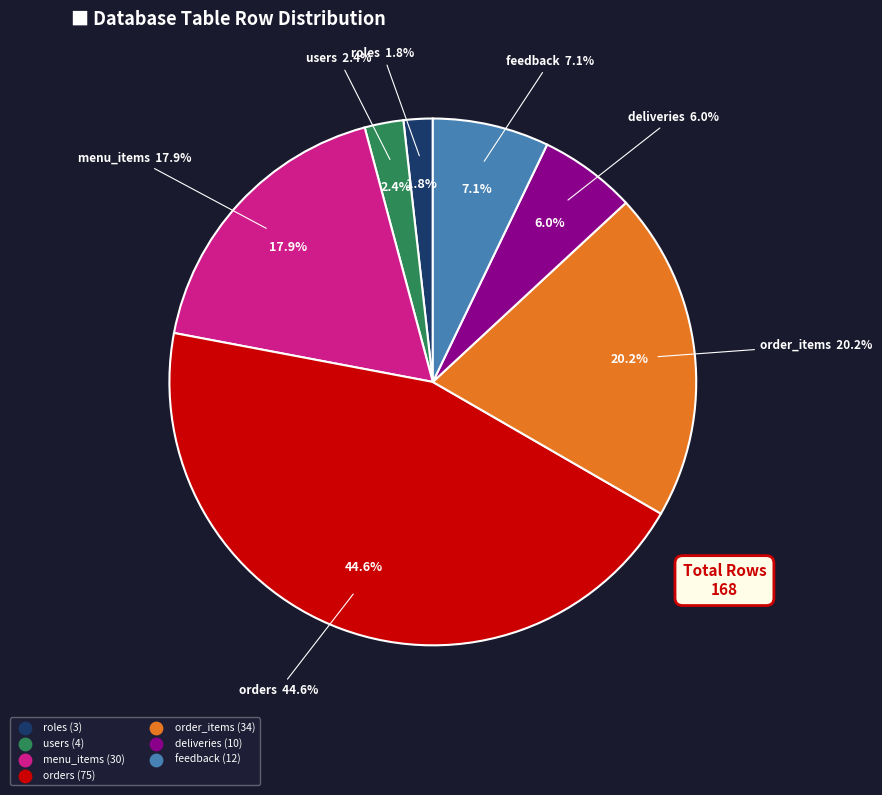

What is the largest slice in the pie chart?

orders